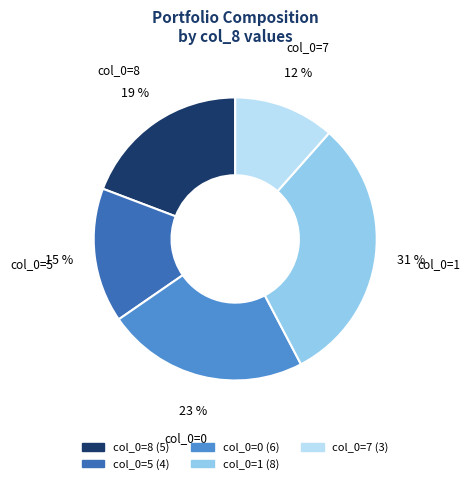

Is there a majority slice in this chart?

No